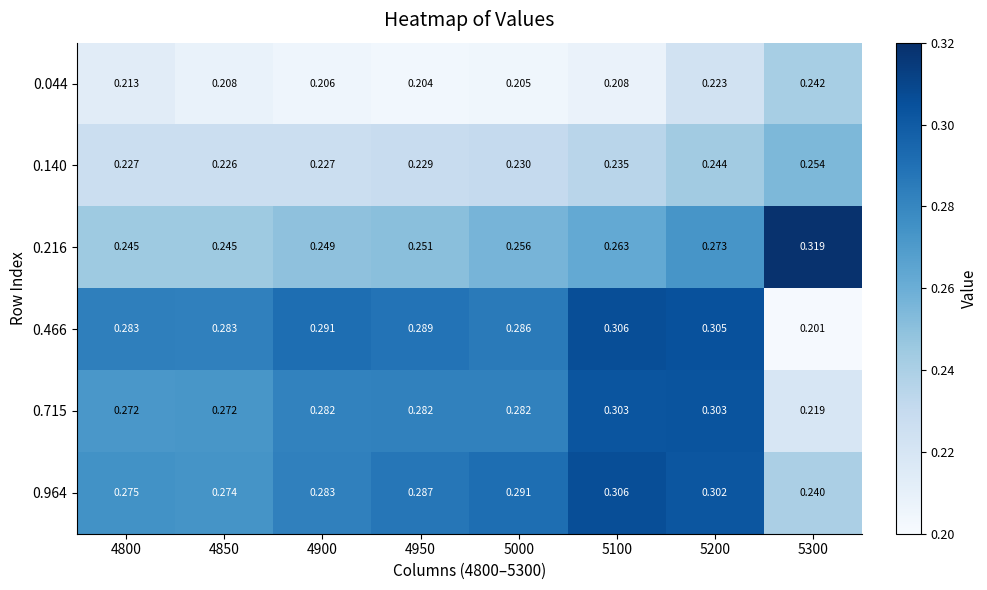

Is the value of 0.715 at 4950 greater than the value of 0.964 at 5000?

No